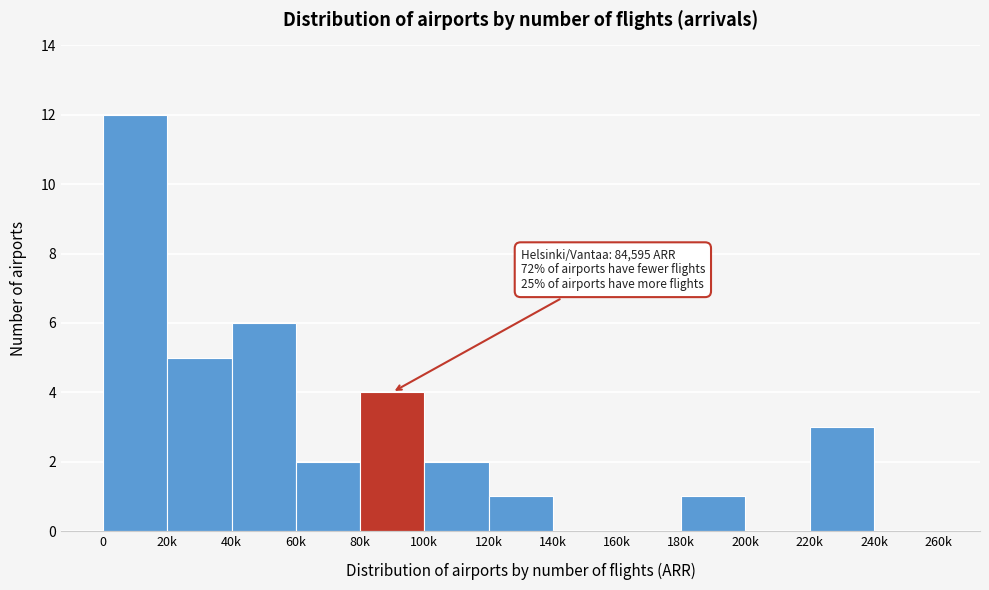

Reading right to left, list all the values displayed in this chart.

240k=0	220k=3	200k=0	180k=1	160k=0	140k=0	120k=1	100k=2	80k=4	60k=2	40k=6	20k=5	0=12